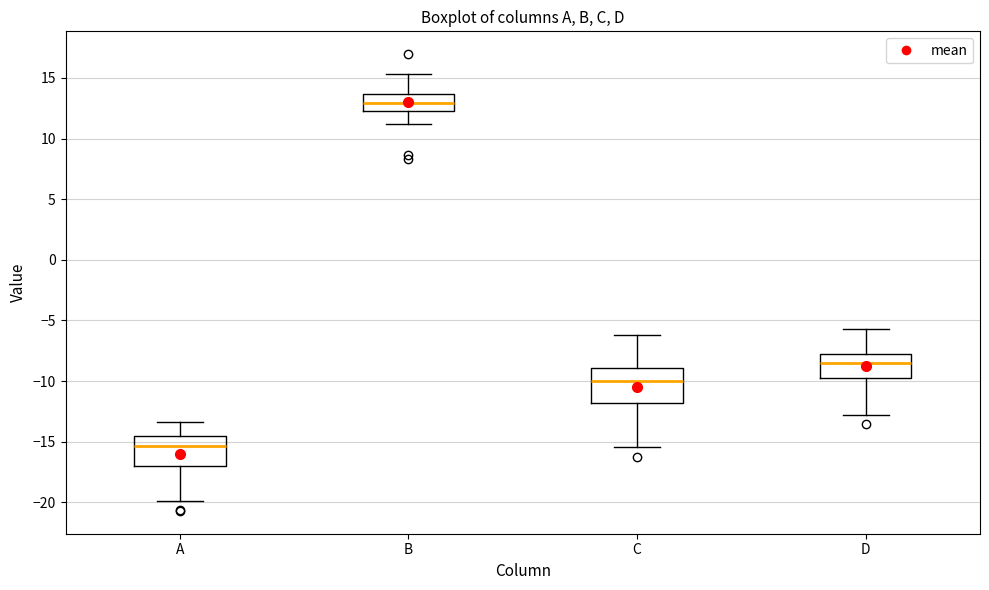

Reading left to right, transcribe this box plot: for each box, give where its median line is, the range the box spans, and where its two whiskers end, as read against the y-axis. The values are not printed on the chart, so give them approximately, as read against the axis.

A: median -15.5, box -17.0 to -14.5, whiskers -20.0 to -13.5
B: median 13.0, box 12.5 to 13.5, whiskers 11.0 to 15.5
C: median -10.0, box -12.0 to -9.0, whiskers -15.5 to -6.0
D: median -8.5, box -10.0 to -7.5, whiskers -13.0 to -5.5